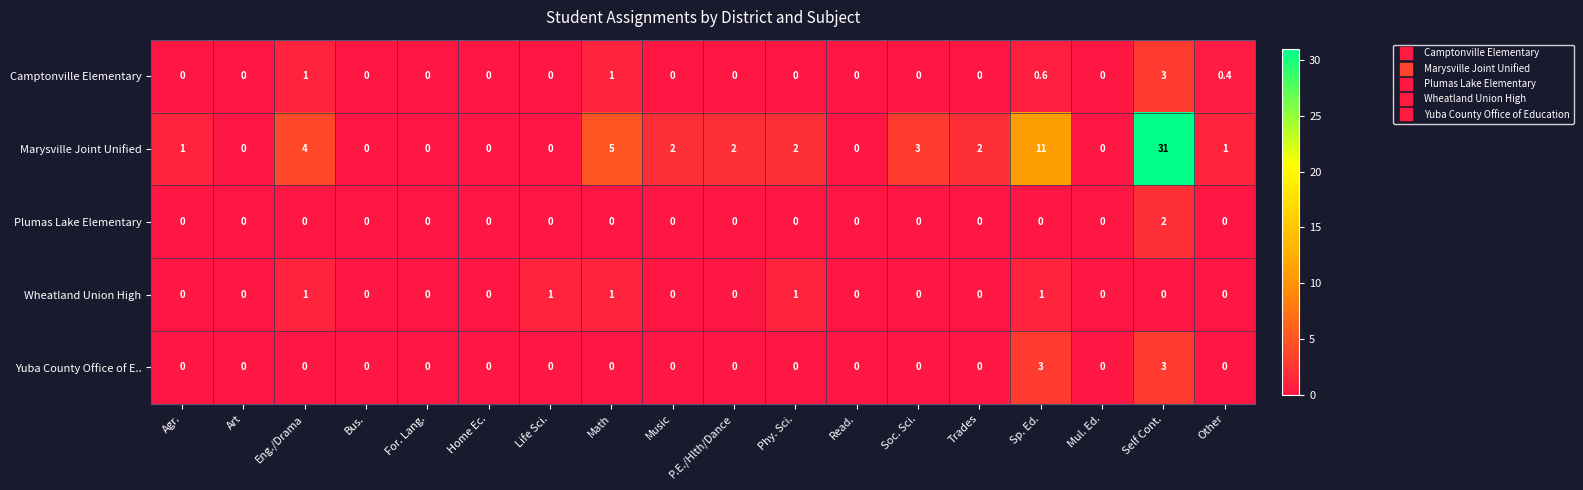

How many data points in Yuba County Office of E.. are above 0?

2